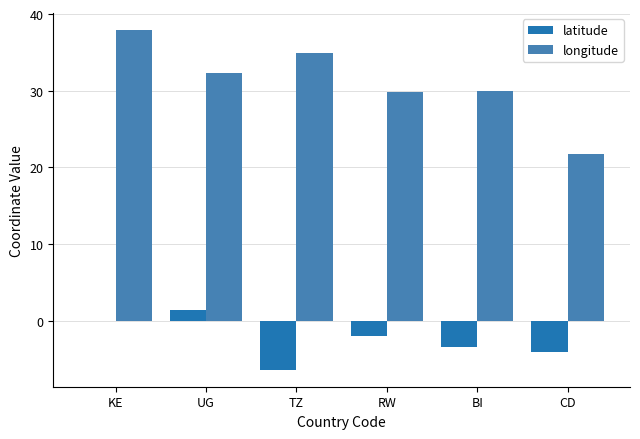

What is the sum of the latitude values at RW and TZ?

-8.3